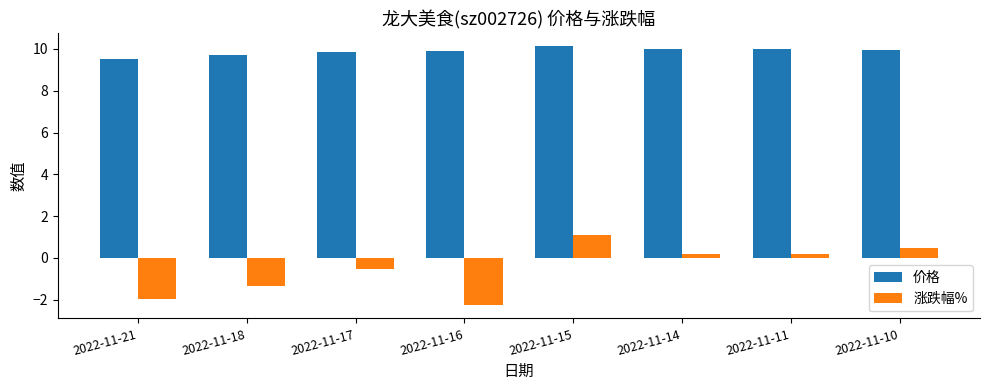

Which series has the largest total across all categories?

价格